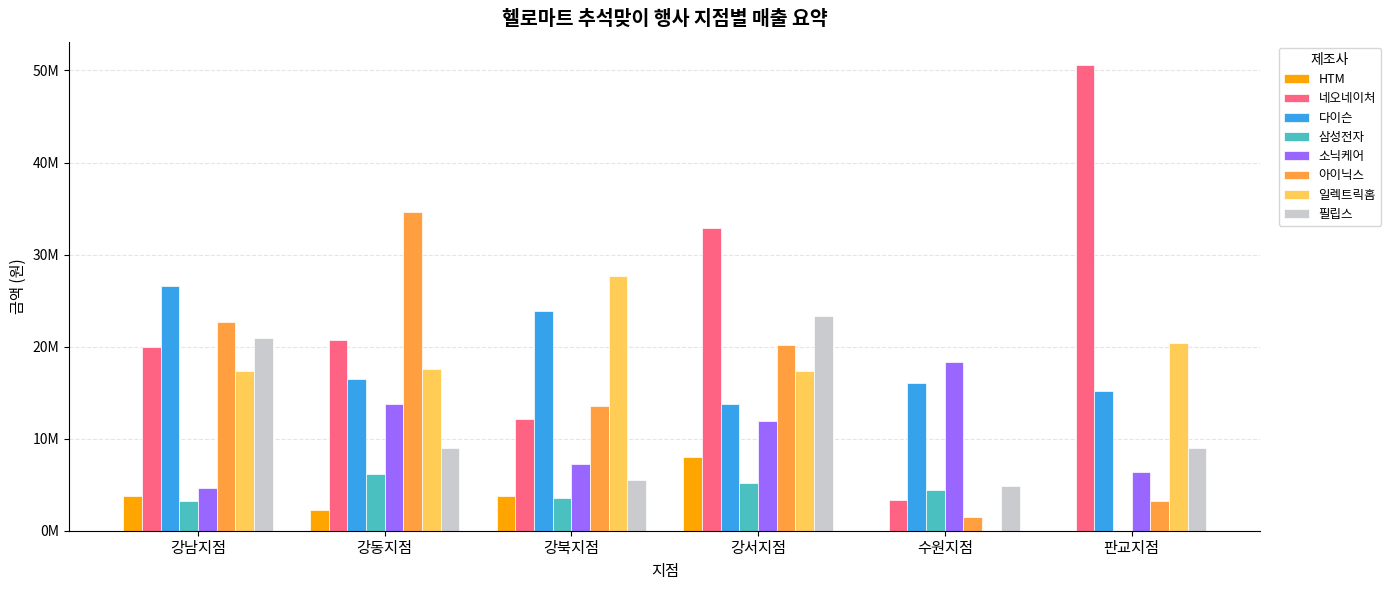

What are all the series names shown in the legend?

HTM, 네오네이처, 다이슨, 삼성전자, 소닉케어, 아이닉스, 일렉트릭홈, 필립스